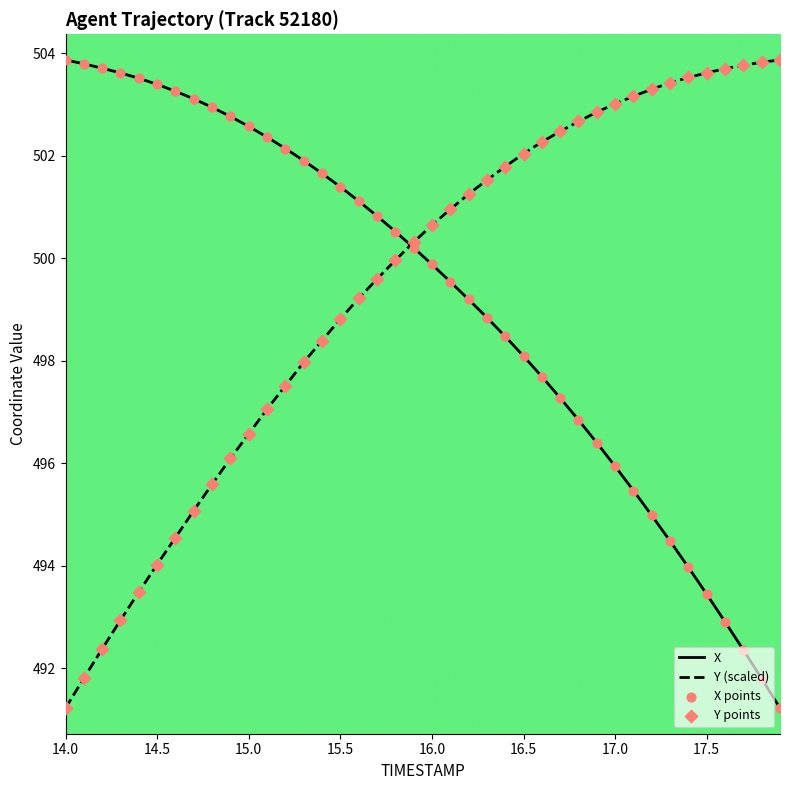

What is the maximum value for Y (scaled)?

503.9